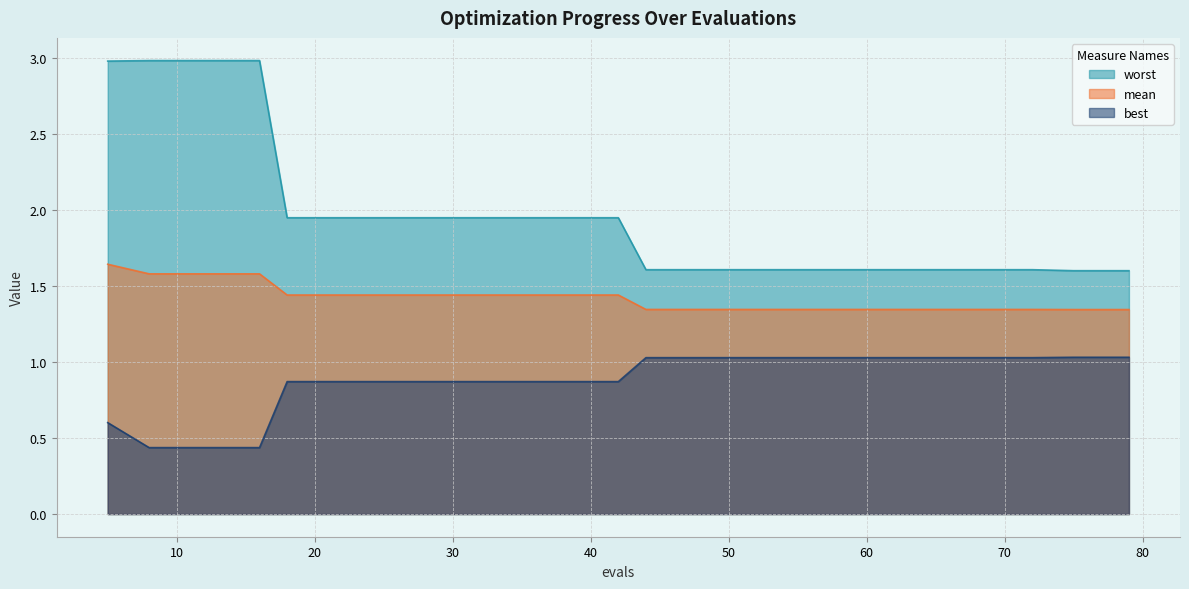

True or false: mean and best intersect in this chart.

False